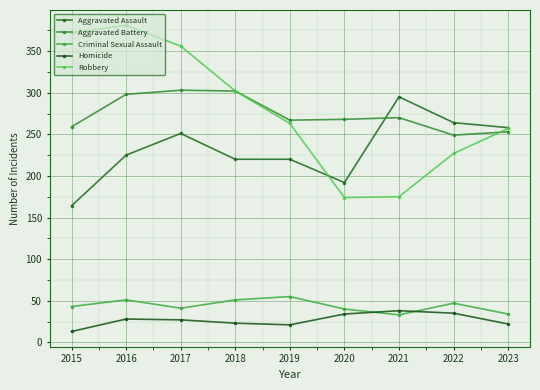

True or false: Aggravated Assault and Robbery cross at least once.

True